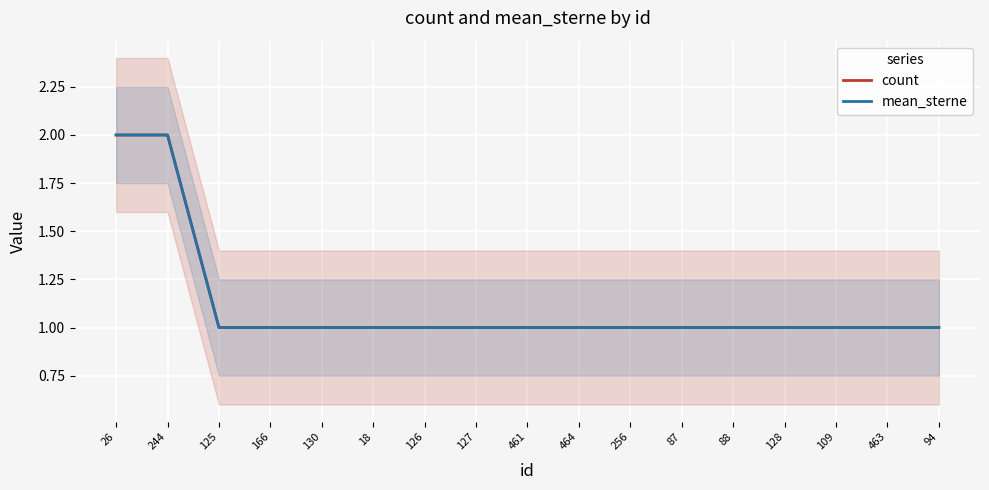

Is it true that count equals 1 at 464?

True